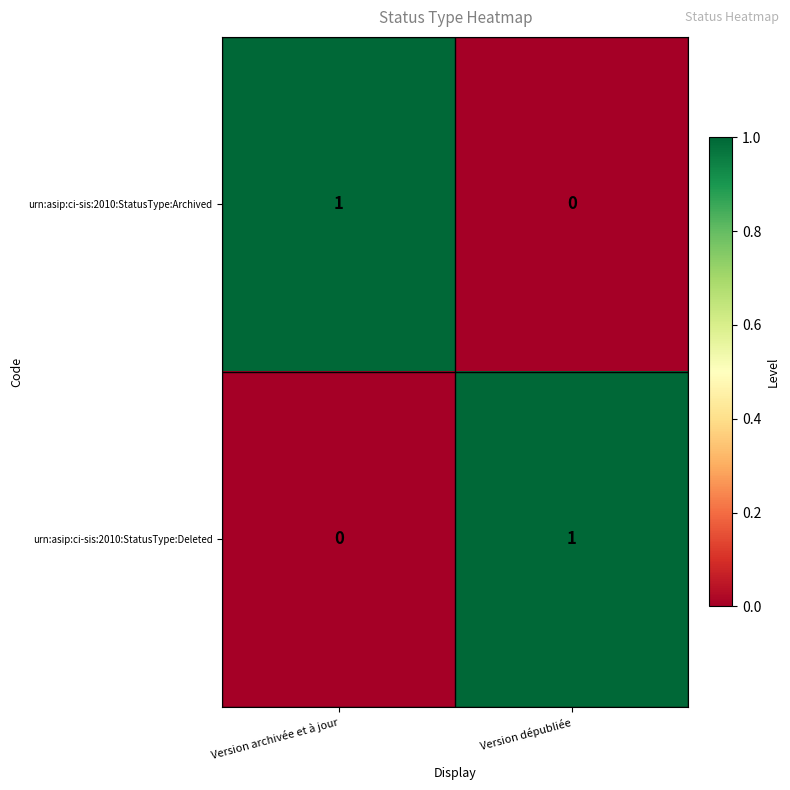

At which label is urn:asip:ci-sis:2010:StatusType:Deleted closest to 0?

Version archivée et à jour